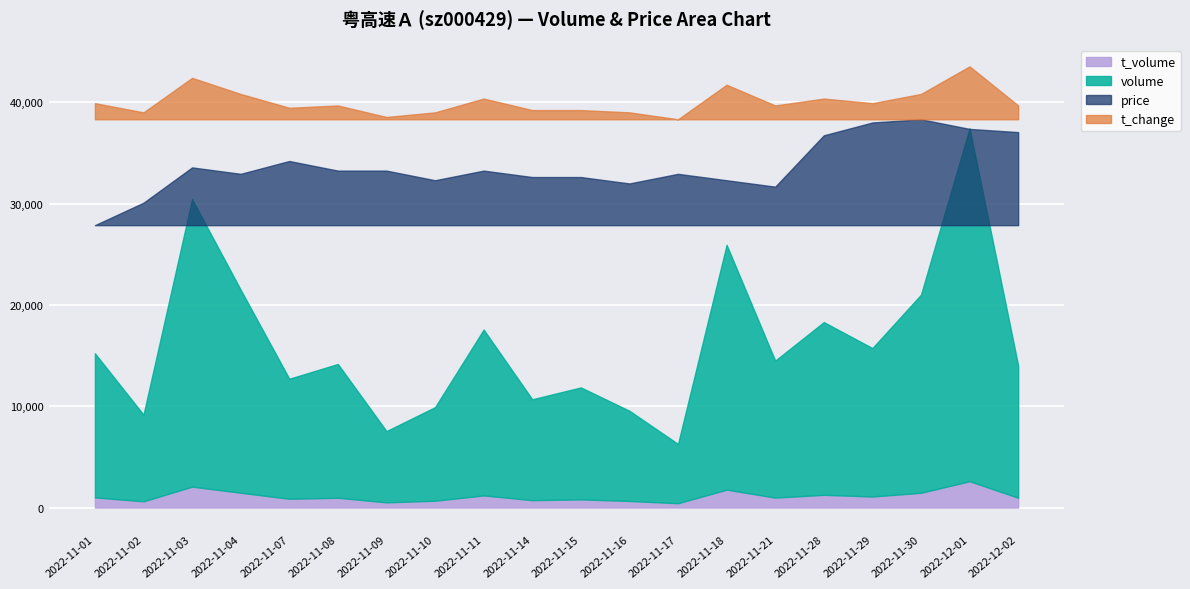

What is the difference between the maximum and minimum values in the t_volume series?

2172.0